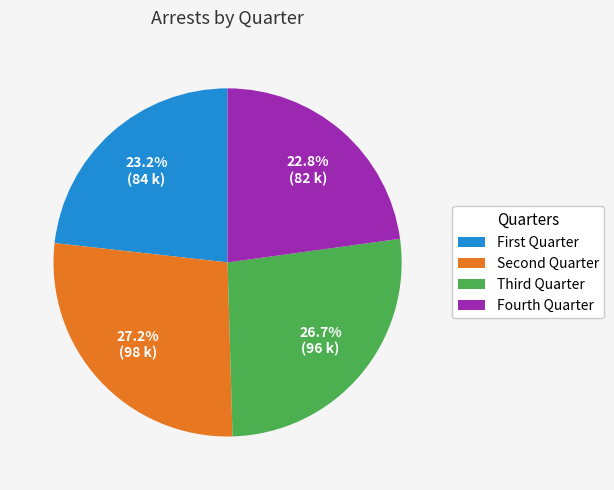

Which slice is the largest?

Second Quarter